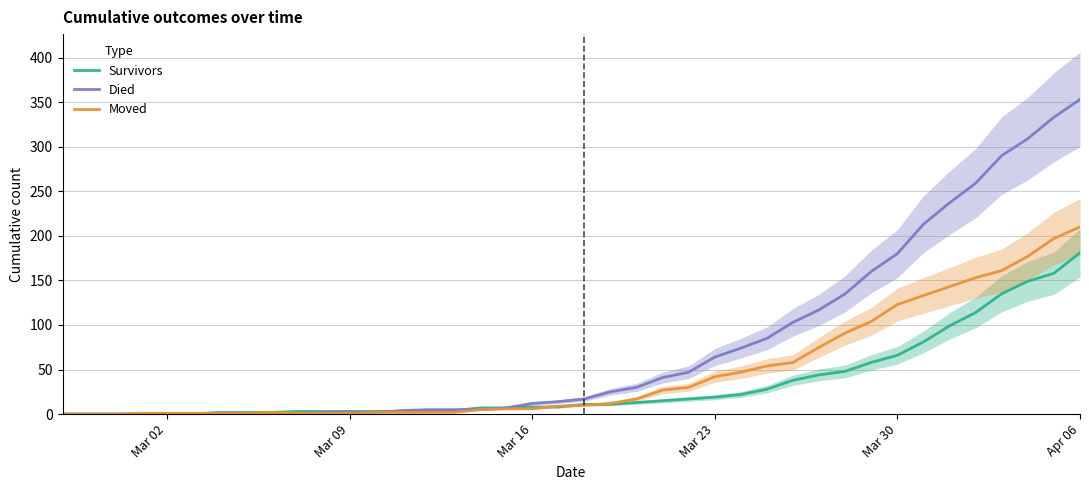

Reading left to right, extract all data points from this chart.

Survivors: 0	0	0	0	0	0	2	2	2	3	3	3	3	3	3	4	7	7	8	8	11	11	13	15	17	19	22	28	38	44	48	58	66	81	99	114	135	149	158	181
Died: 0	0	0	0	0	0	0	0	0	0	2	2	2	4	5	5	5	7	12	14	17	25	30	41	47	64	74	85	103	117	135	160	180	213	237	259	290	309	333	353
Moved: 0	0	0	1	1	1	1	1	2	1	1	1	2	2	2	2	5	6	6	9	10	12	17	27	30	42	47	54	58	75	91	104	123	133	143	153	161	177	197	210